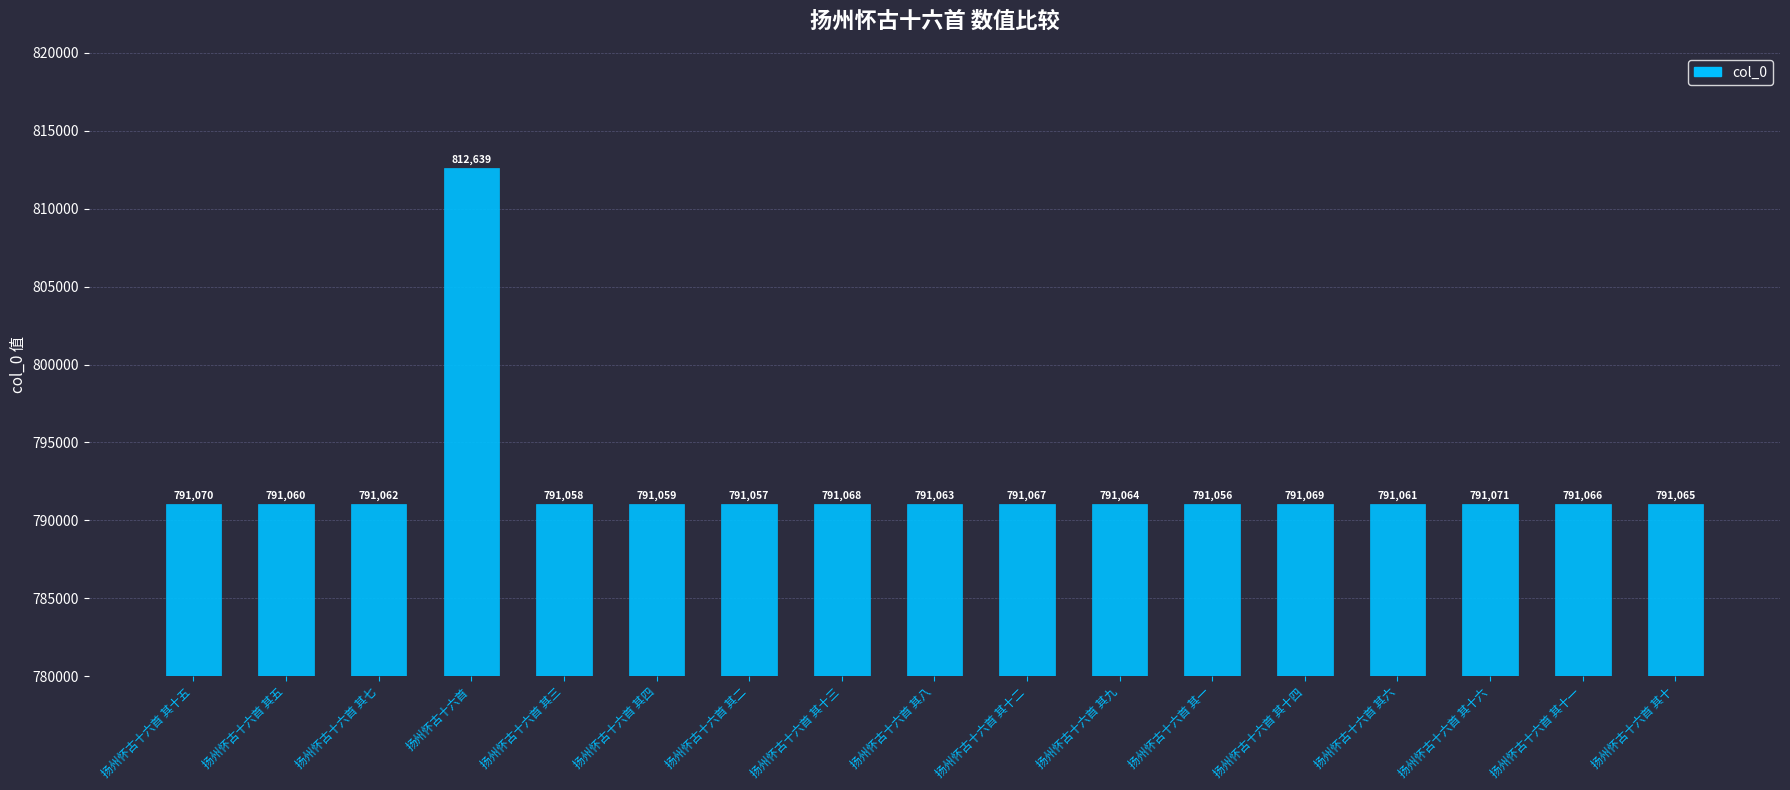

What is the difference between the values at 扬州怀古十六首 其十五 and 扬州怀古十六首 其九?

6